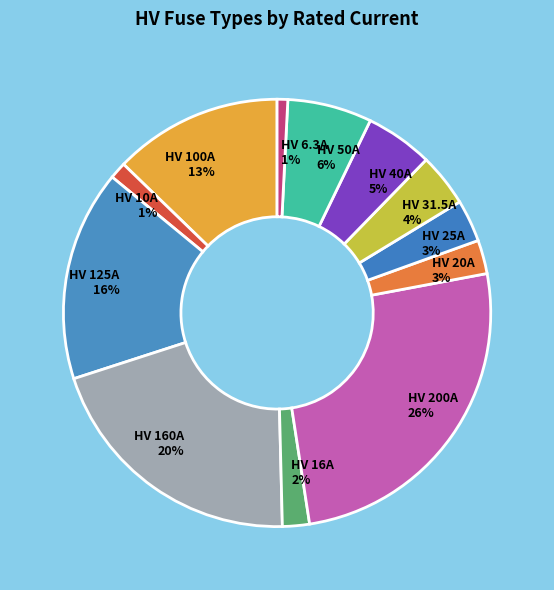

What is the largest slice in the pie chart?

HV 200A